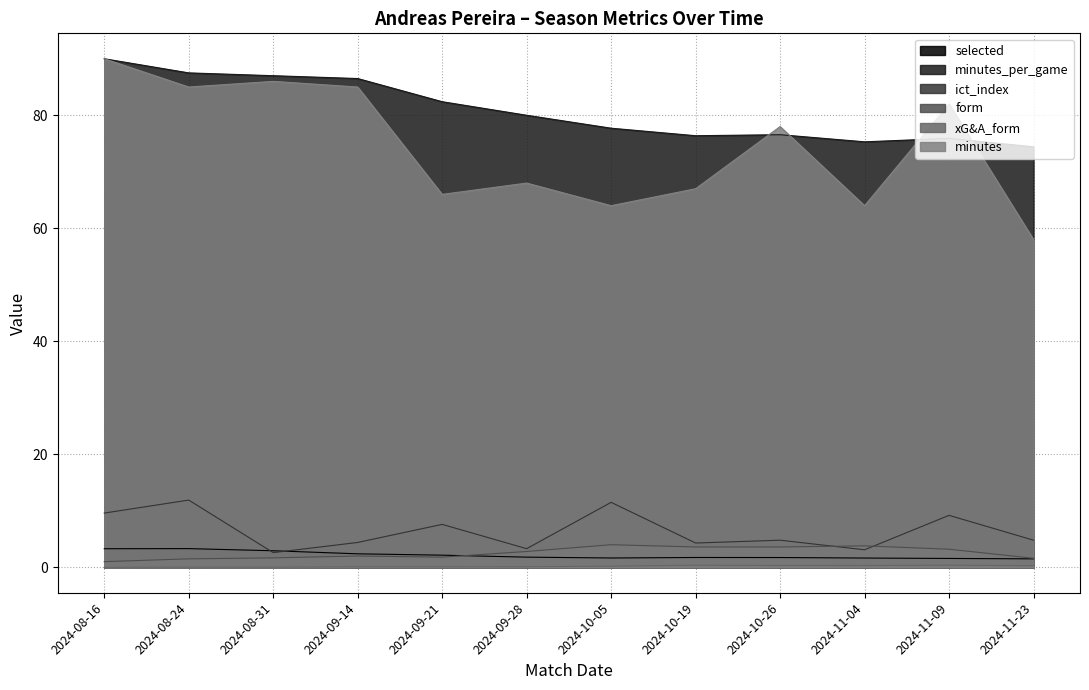

What is the sum of all xG&A_form values?

2.2